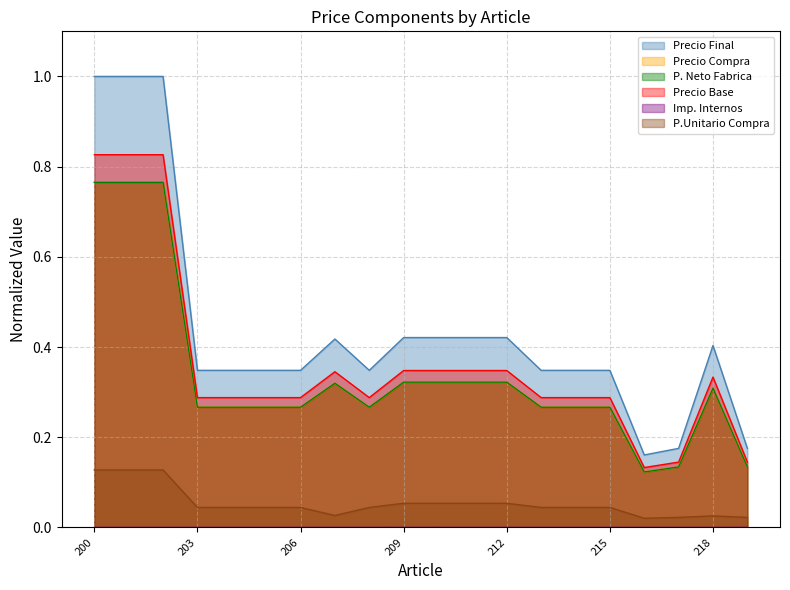

What is the difference between the maximum and second lowest values in the Precio Compra series?

0.6